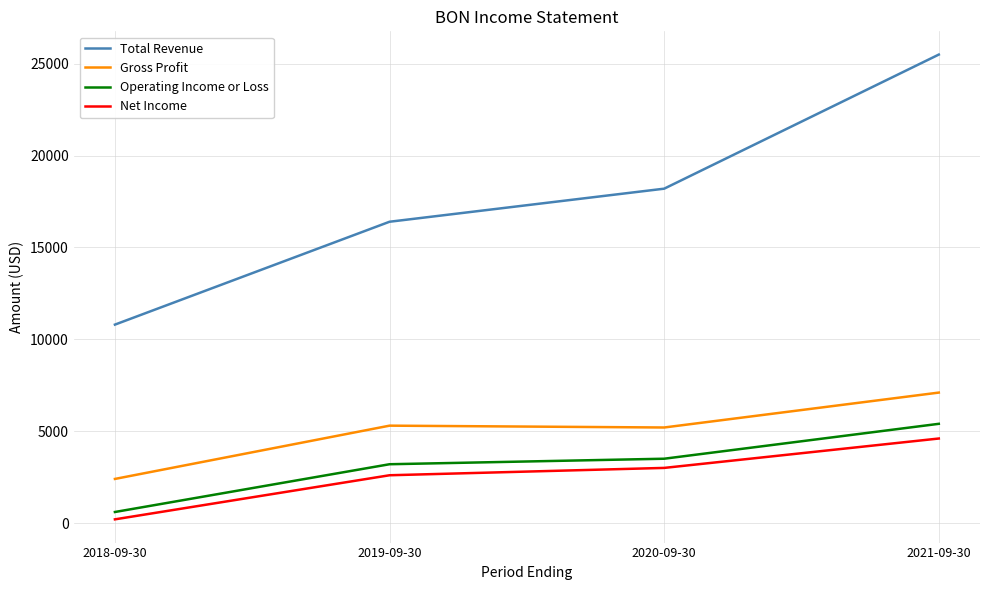

True or false: Net Income has more than 2 points higher than both neighbors.

False